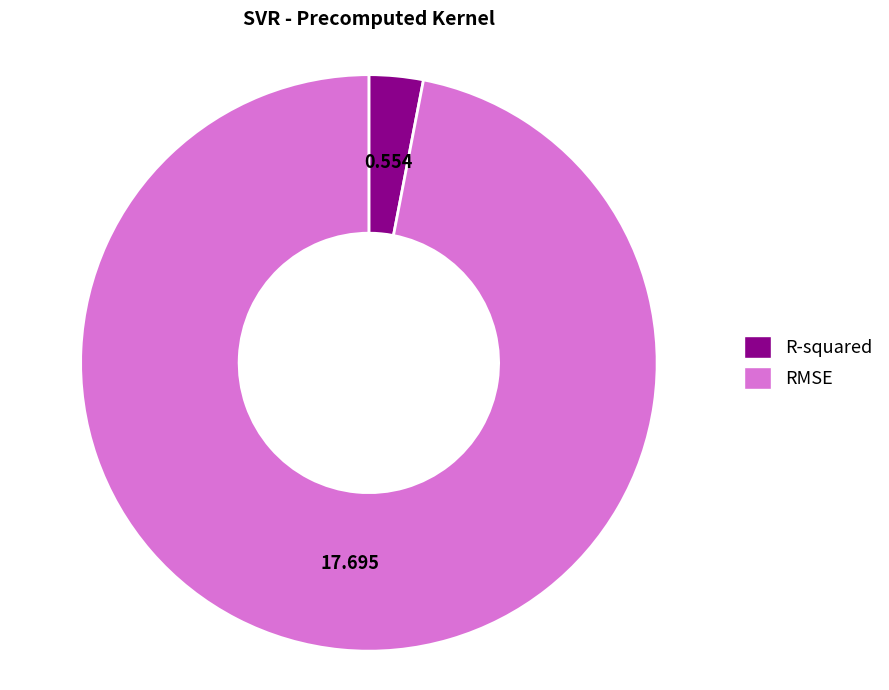

Which category has the smallest portion of the pie?

R-squared